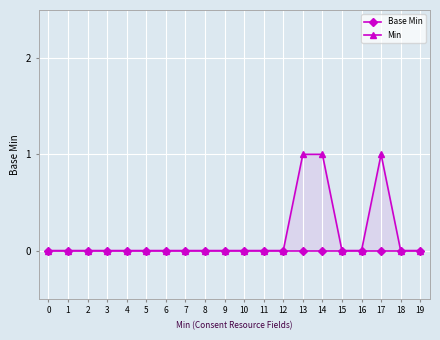

True or false: Base Min has more than 1 points higher than both neighbors.

False